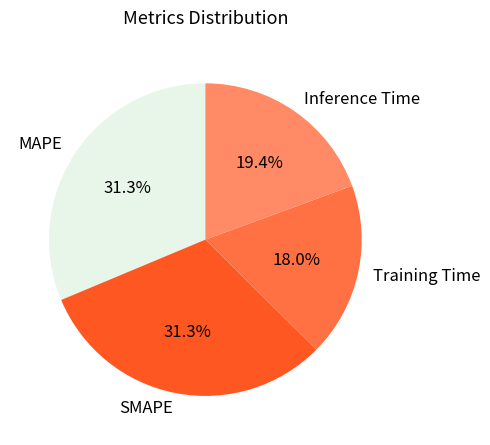

Is Training Time the majority of the pie?

No